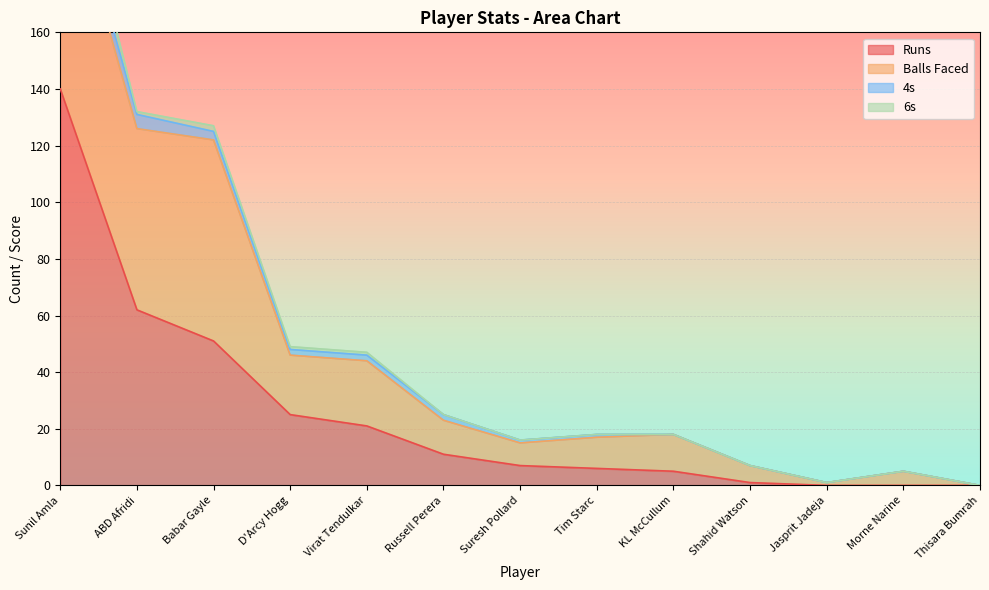

Reading left to right, extract all data points from this chart.

Runs: 140	62	51	25	21	11	7	6	5	1	0	0	0
Balls Faced: 82	64	71	21	23	12	8	11	13	6	1	5	0
4s: 6	5	3	2	2	2	1	1	0	0	0	0	0
6s: 12	1	2	1	1	0	0	0	0	0	0	0	0